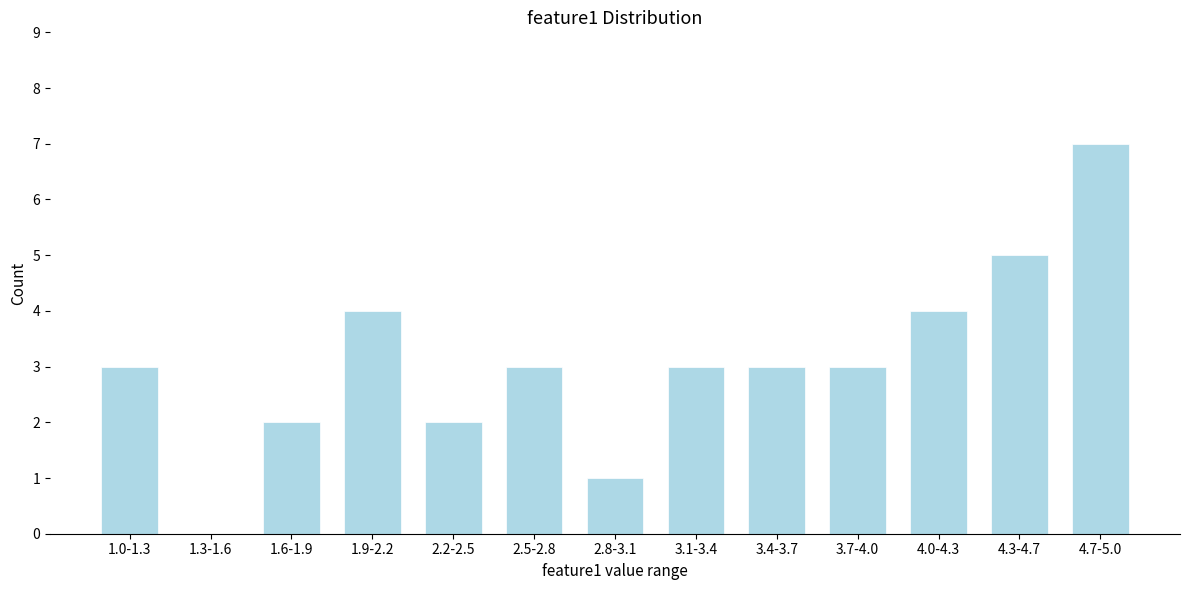

Reading right to left, list all the values displayed in this chart.

4.7-5.0=7	4.3-4.7=5	4.0-4.3=4	3.7-4.0=3	3.4-3.7=3	3.1-3.4=3	2.8-3.1=1	2.5-2.8=3	2.2-2.5=2	1.9-2.2=4	1.6-1.9=2	1.3-1.6=0	1.0-1.3=3